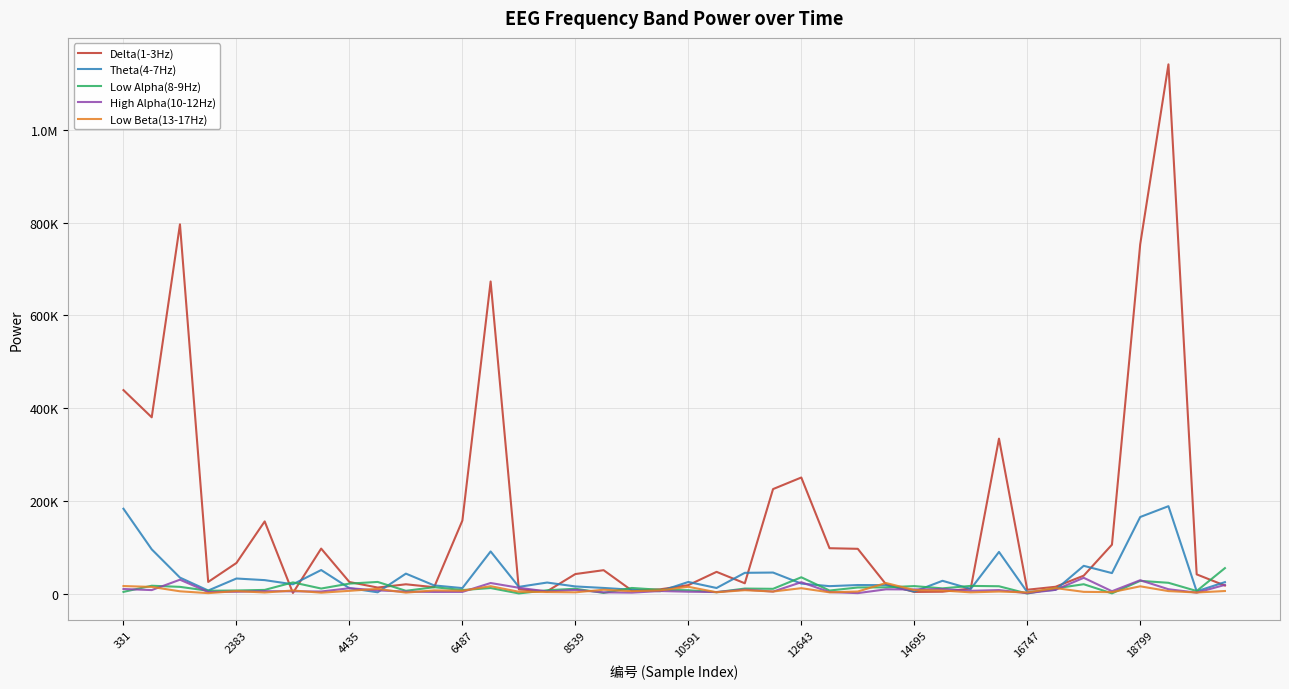

At how many categories does at least one series exceed 863606?

1